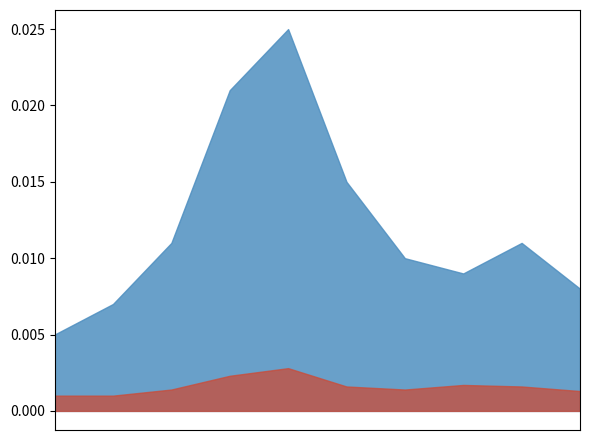

Does the chart have visible grid lines?

No